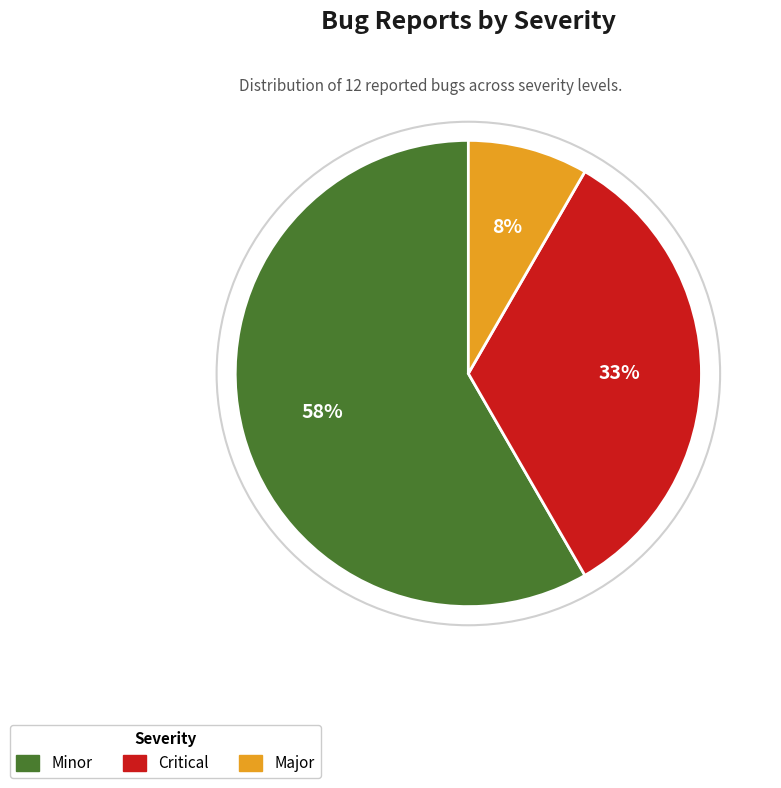

Combined, do Critical and Minor account for over 50%?

Yes